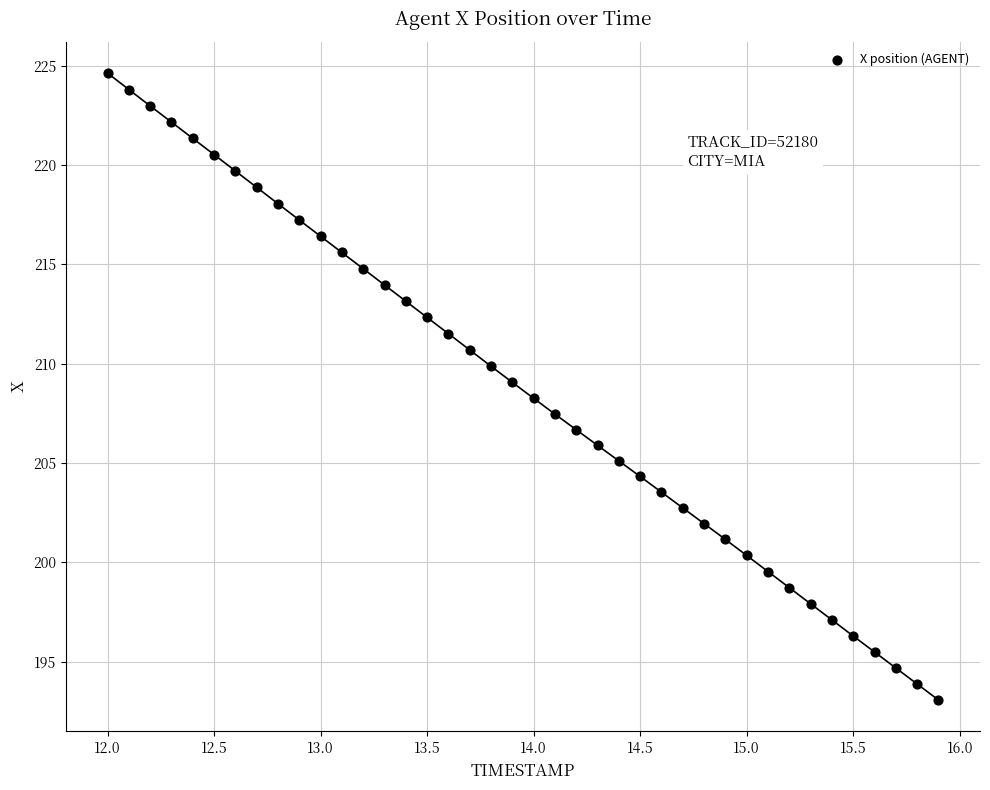

What is the range of Y values (max minus min)?

31.6